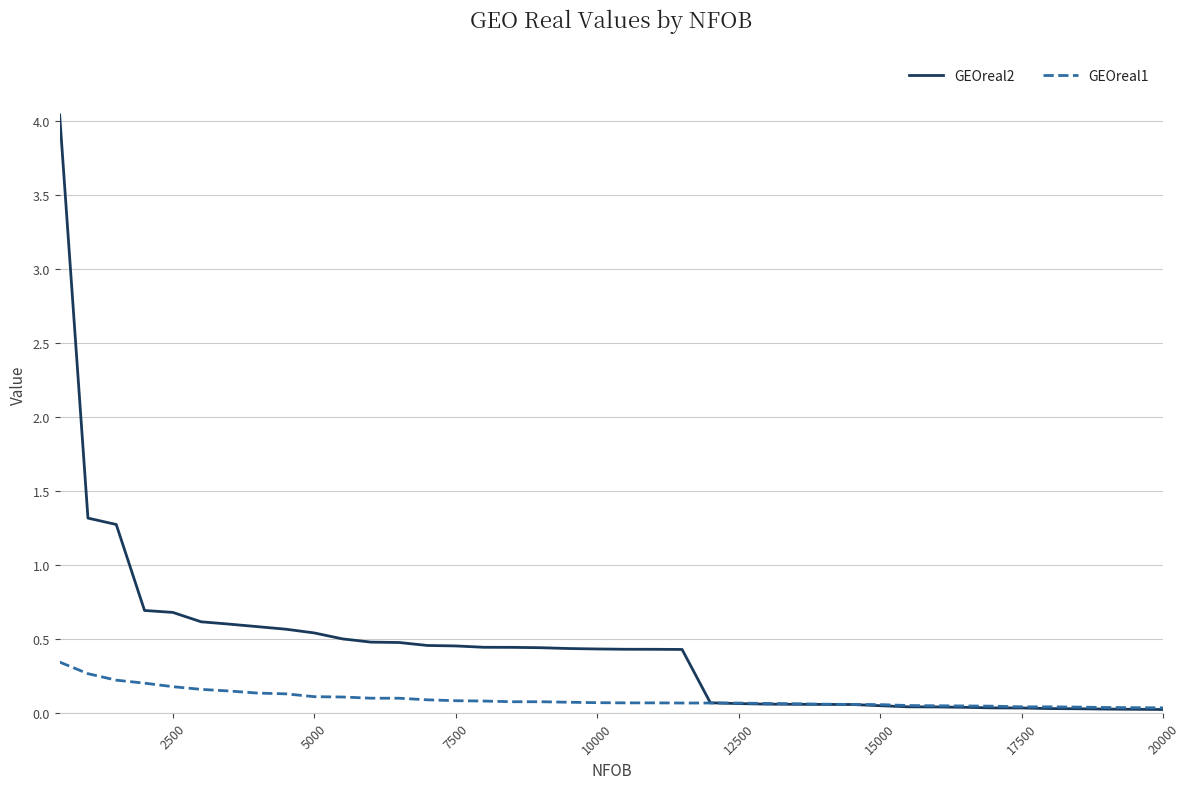

How many lines are shown in the chart?

2